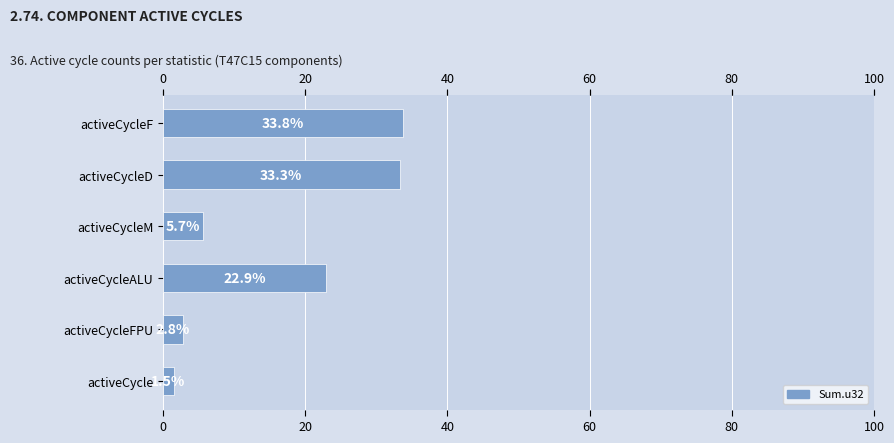

What is the difference between the maximum and minimum values?

32.3